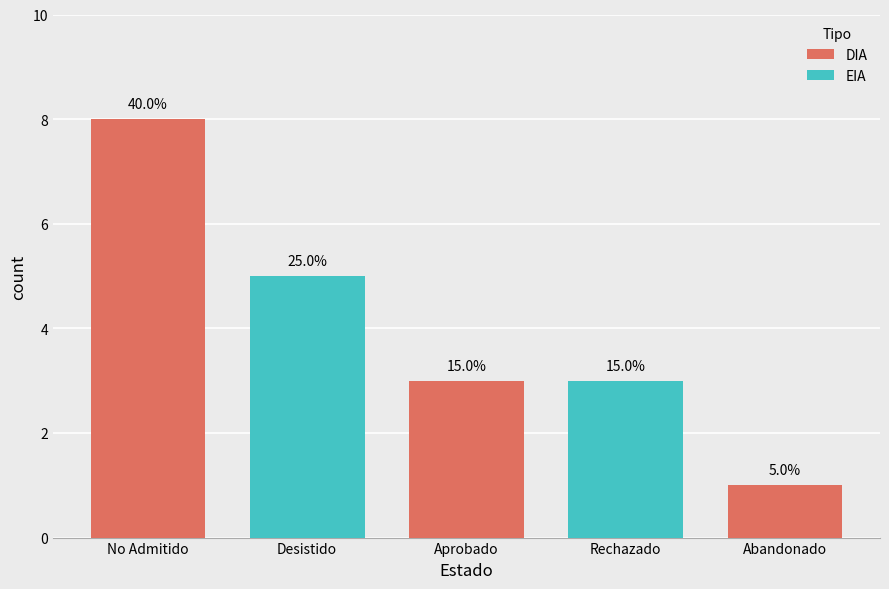

What is the average value?

4